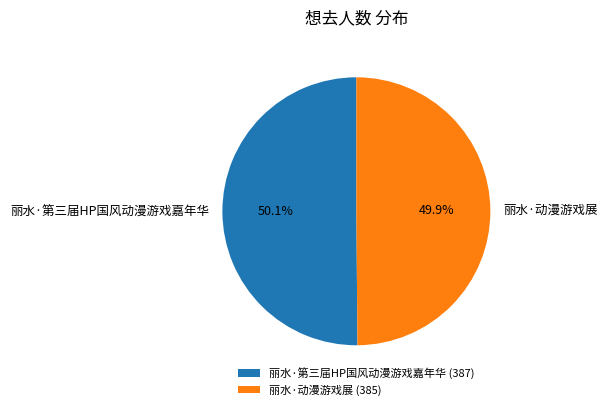

True or false: 丽水·动漫游戏展 accounts for 57% of the total.

False